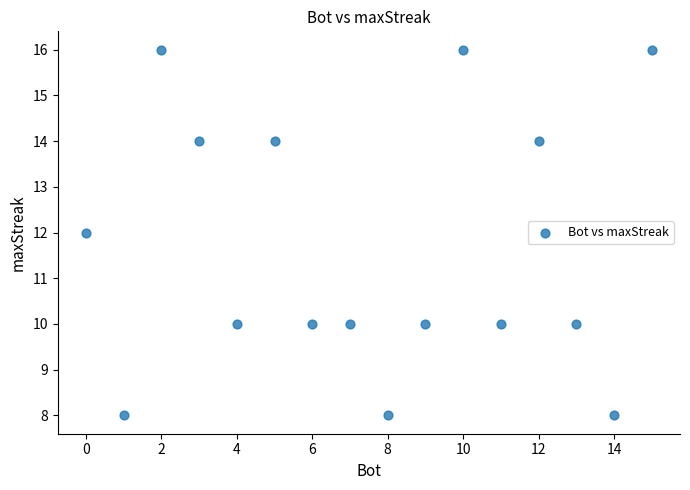

What is the range of X values (max minus min)?

15